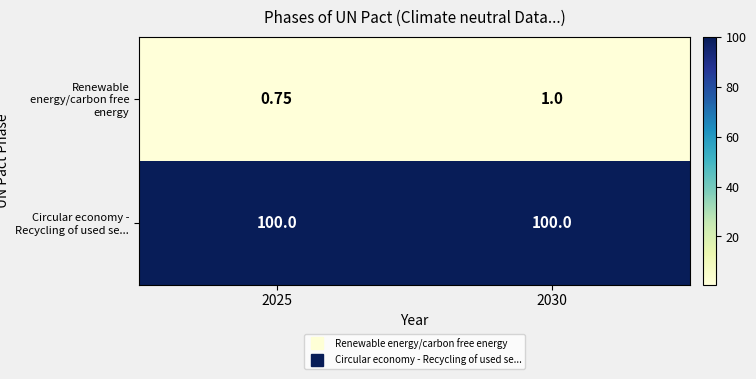

Which series has the largest total across all categories?

Circular economy - Recycling of used se...